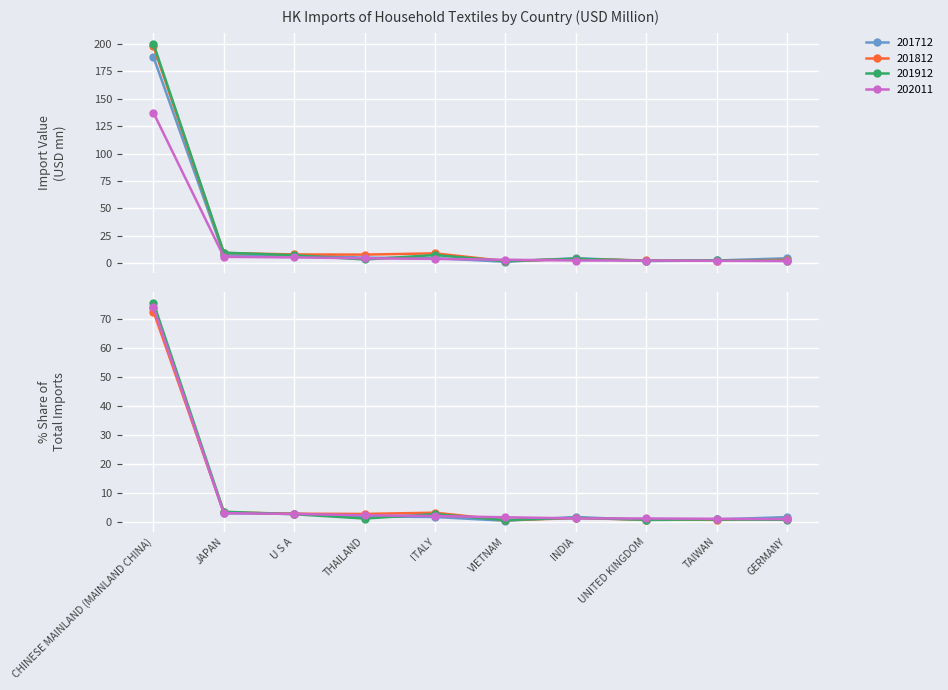

The value of 201712 at TAIWAN is 2.6. True or false?

True